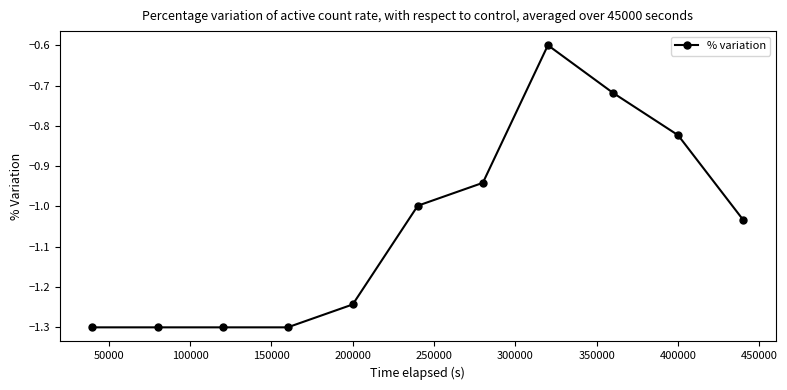

What is the minimum value shown in the chart?

-1.3